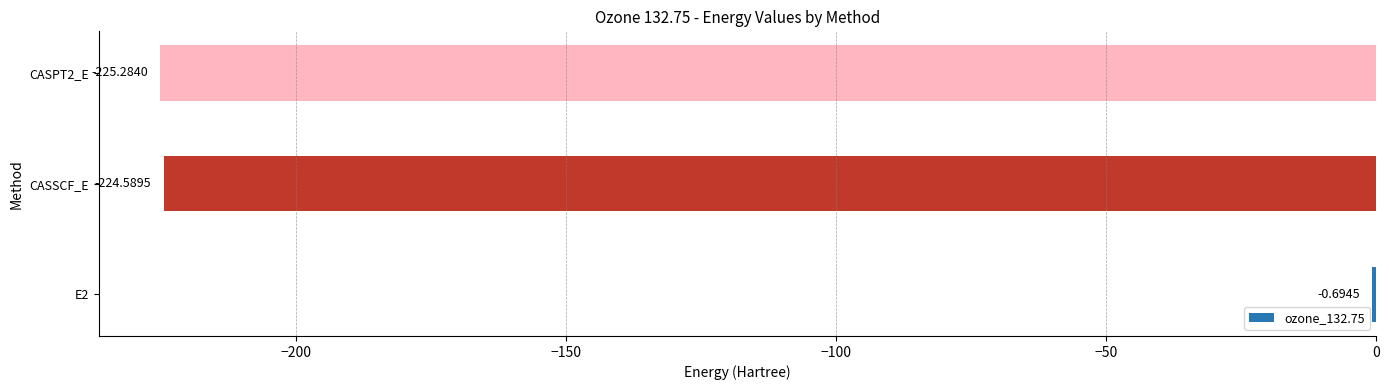

Does the chart contain stacked bars?

No